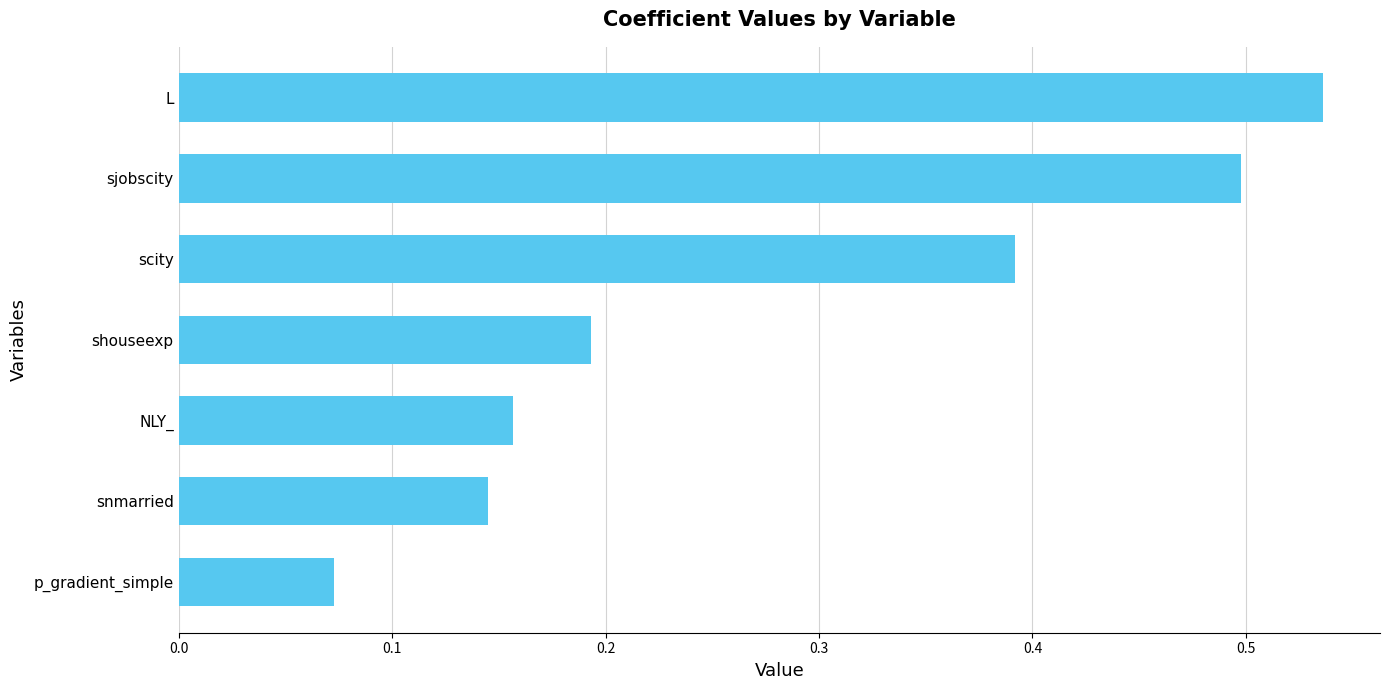

Which has a higher value, p_gradient_simple or shouseexp?

shouseexp